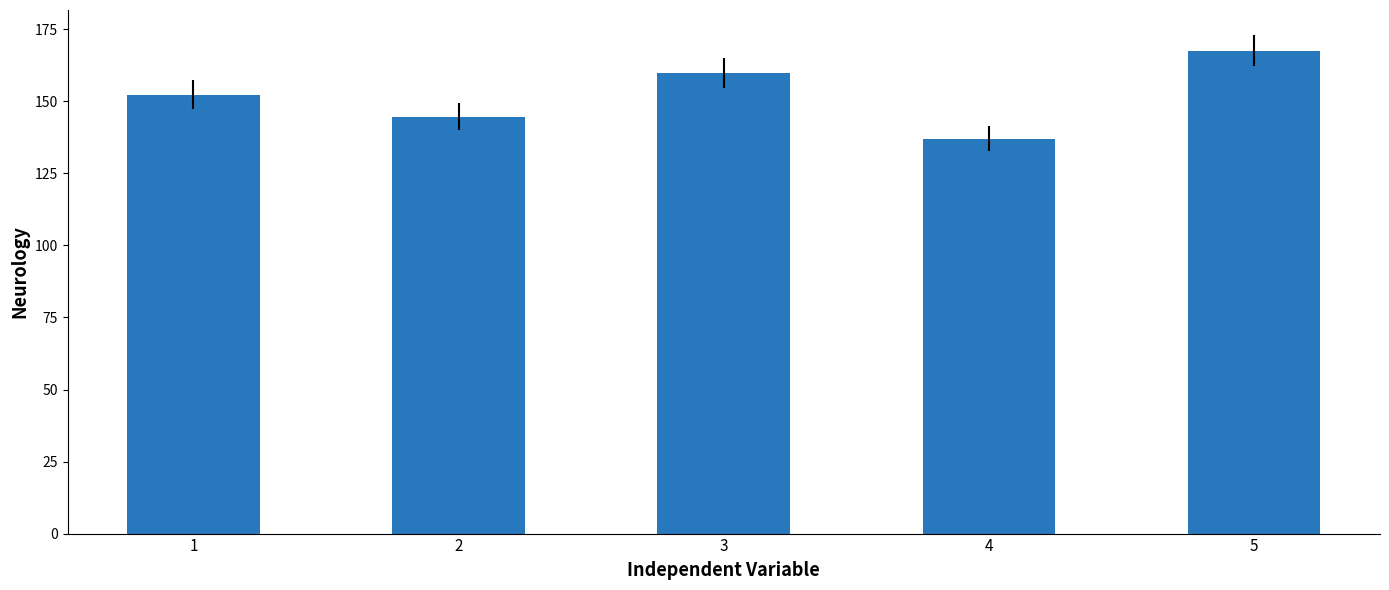

What is the value of the 3rd bar from the left?

160.0